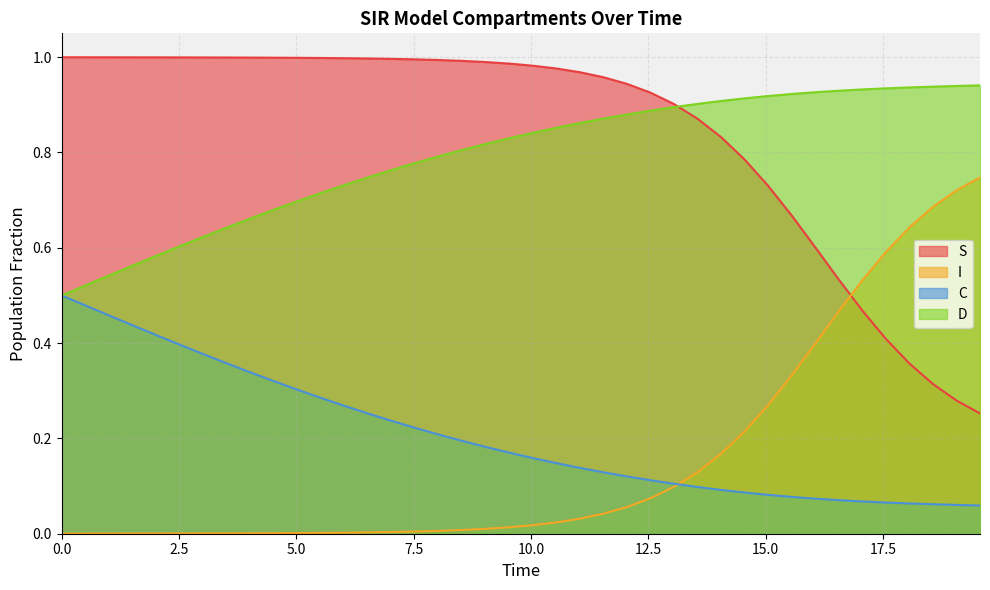

What is the value of the S point at the 26th from the left?

0.9